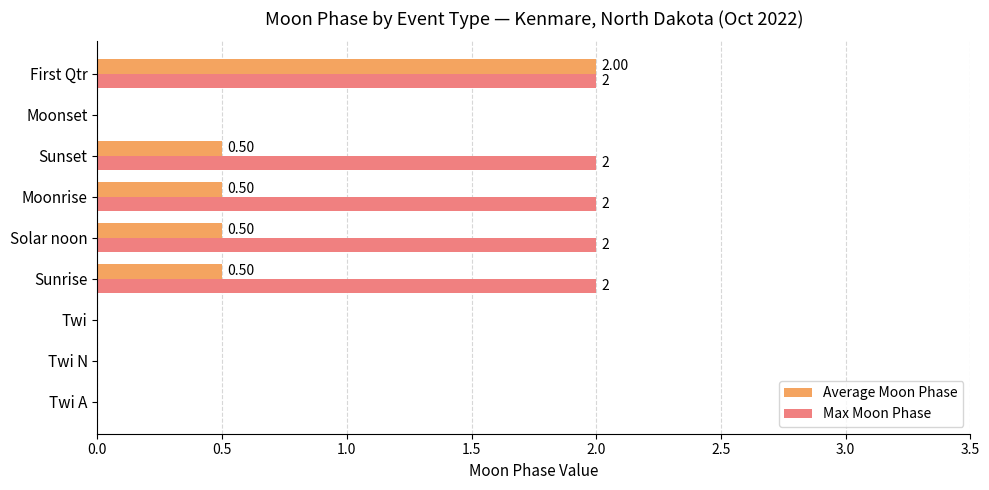

Which series has the largest total across all categories?

Max Moon Phase